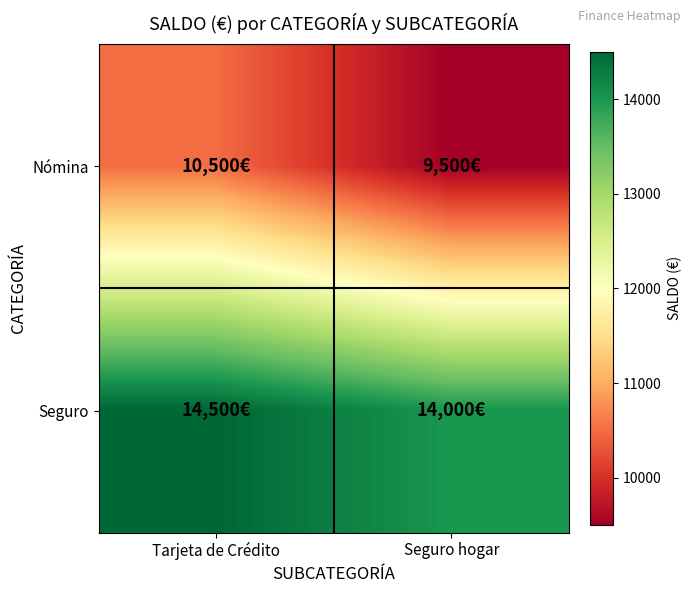

Rank the series at Tarjeta de Crédito from highest to lowest value.

Seguro, Nómina